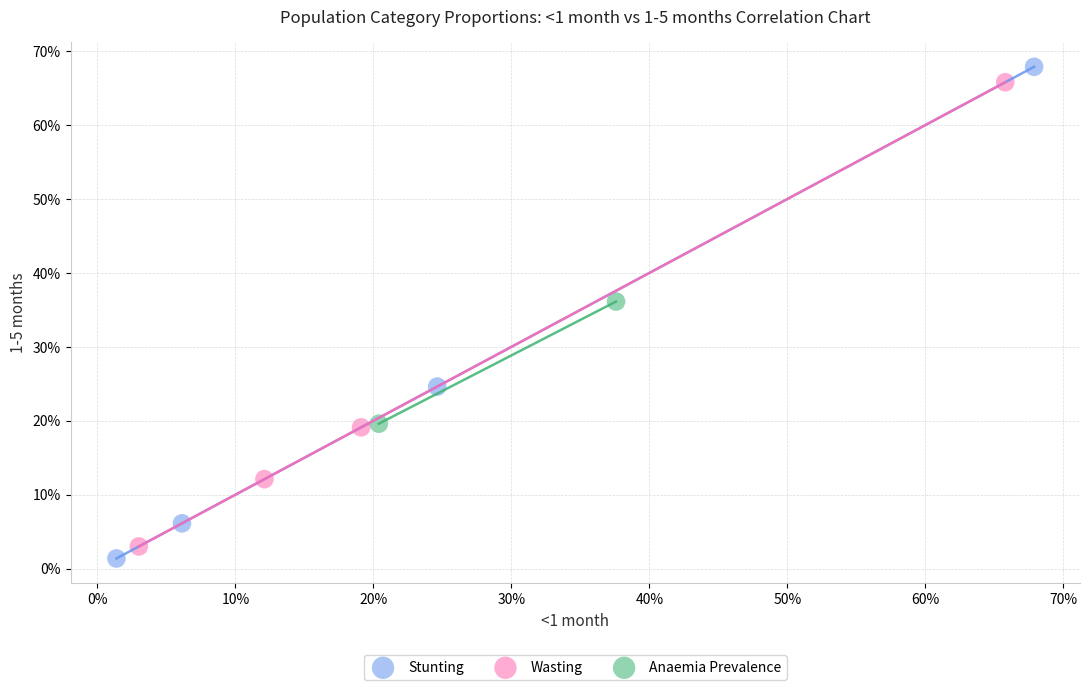

What are all the series names shown in the legend?

Stunting, Wasting, Anaemia Prevalence